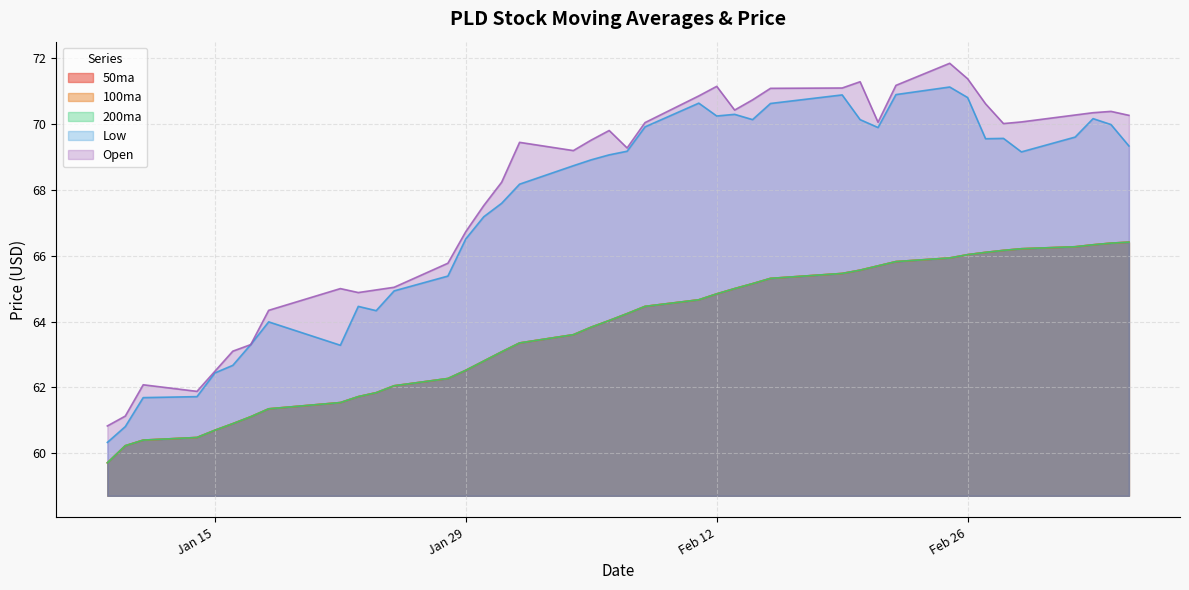

What are all the series names shown in the legend?

50ma, 100ma, 200ma, Low, Open